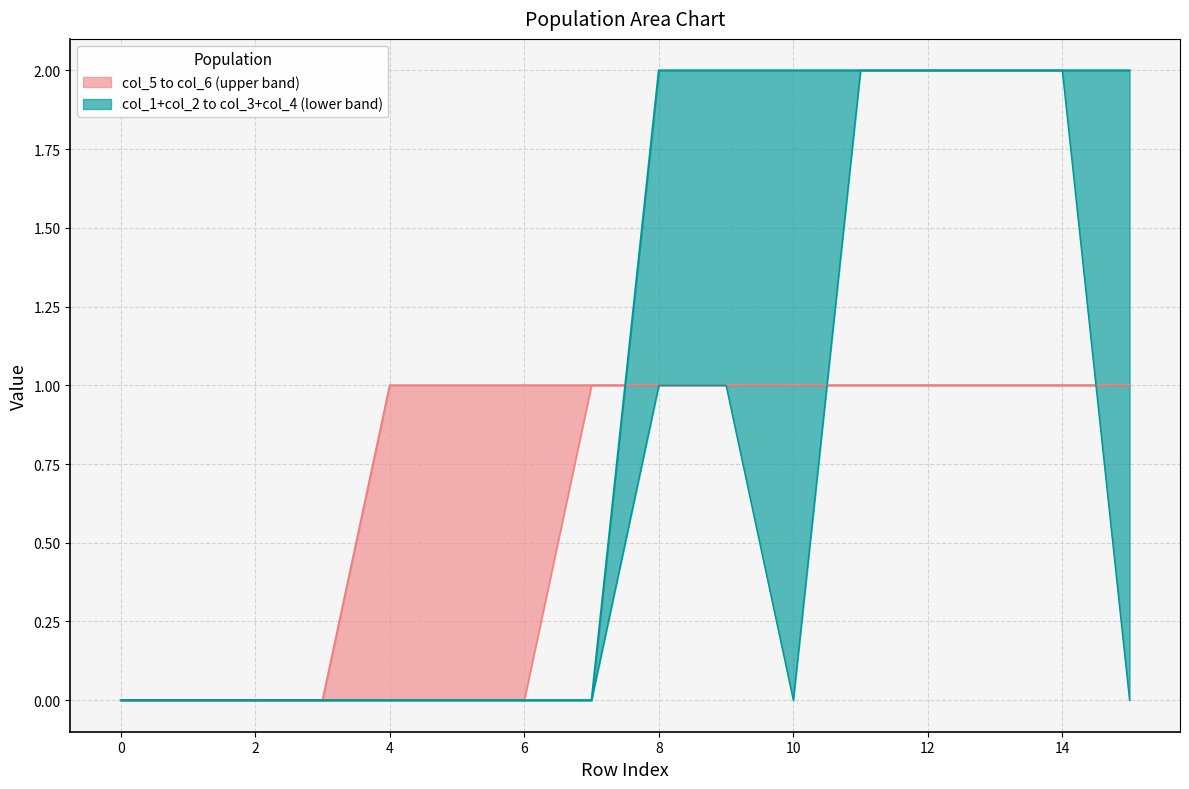

Between which two adjacent categories do col_6 and col_1+col_2 first intersect?

10 and 11